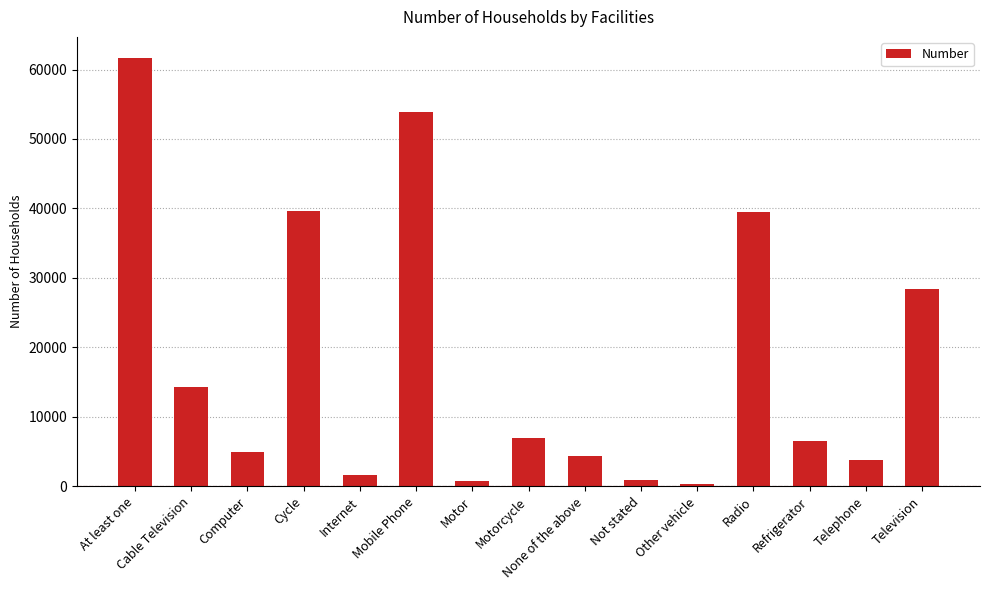

How many values are below 6540?

7